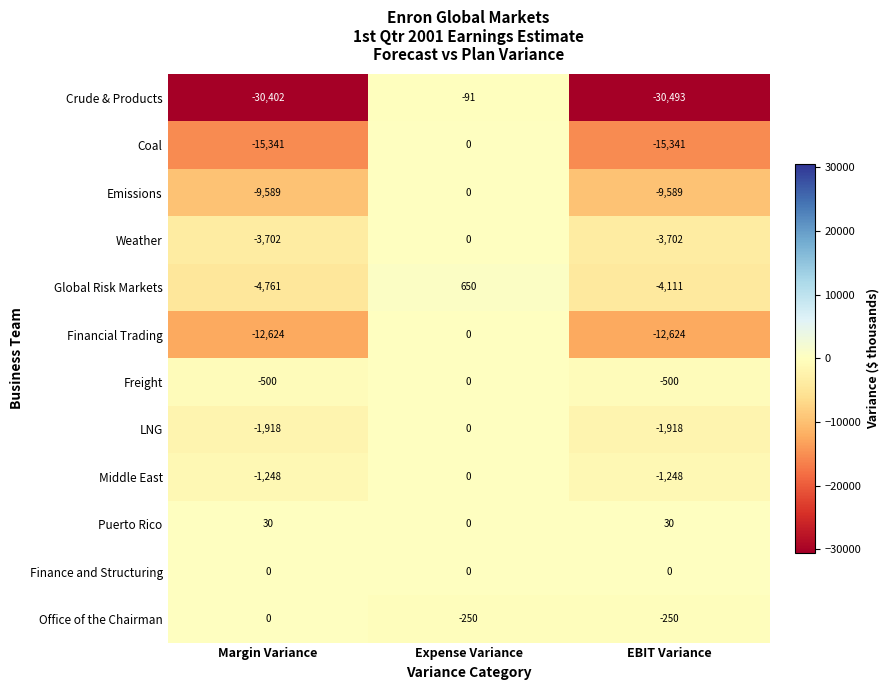

The Puerto Rico series shows -16 at Expense Variance. True or false?

False